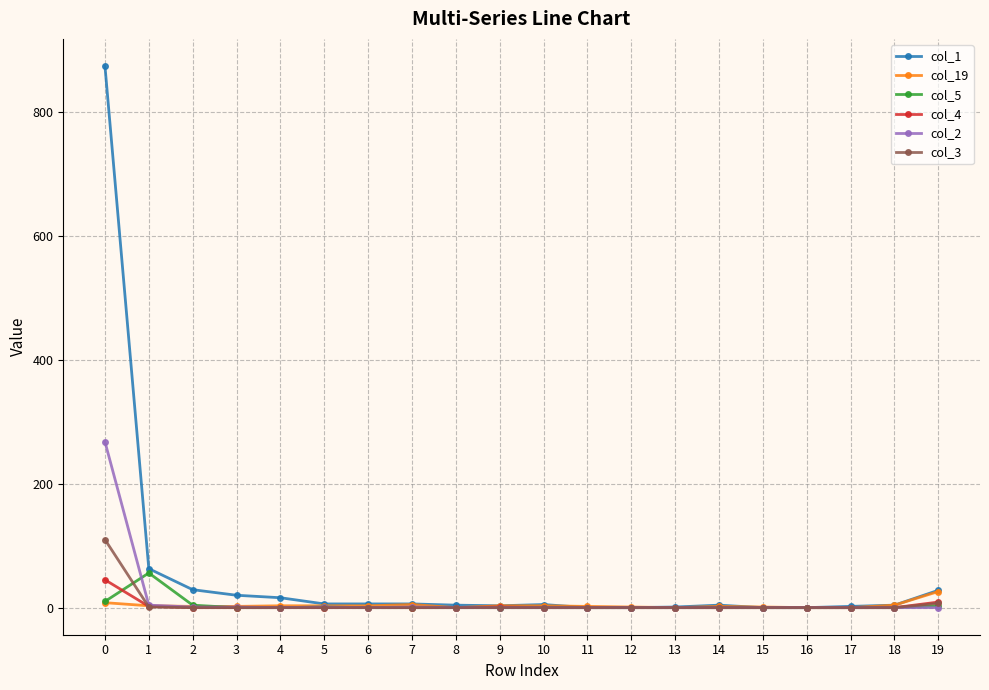

Which series has the widest spread of values?

col_1